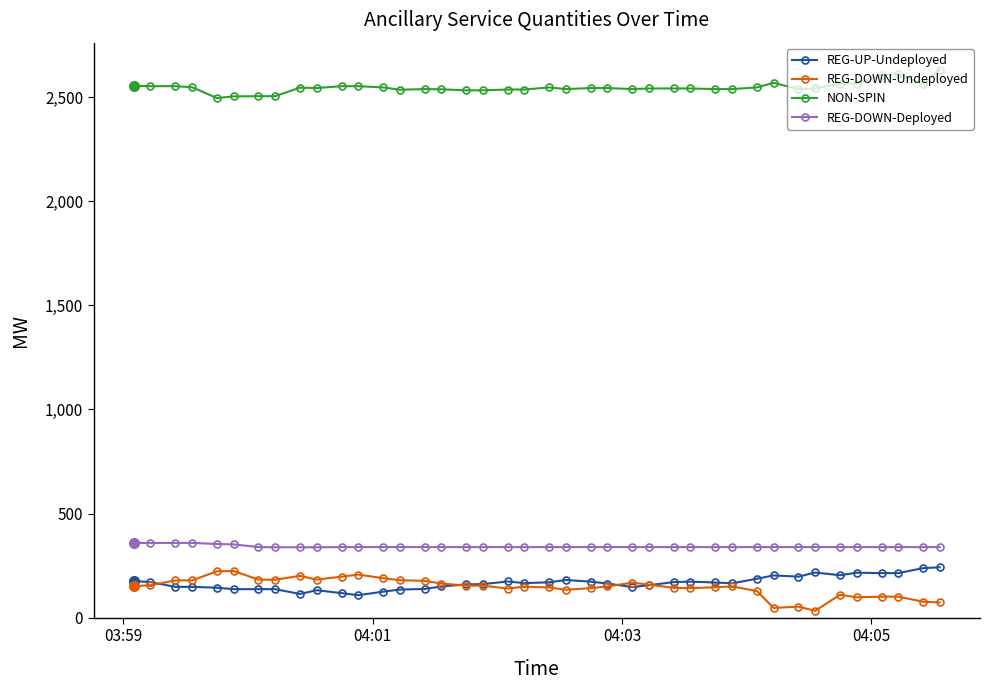

At how many categories does at least one series exceed 421?

40